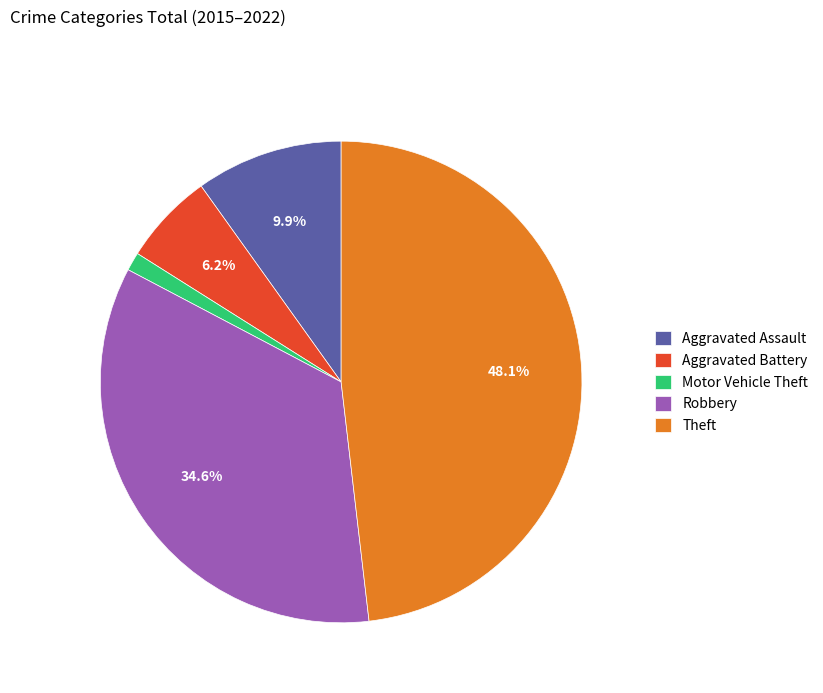

To the nearest percent, what portion does Robbery represent?

35%